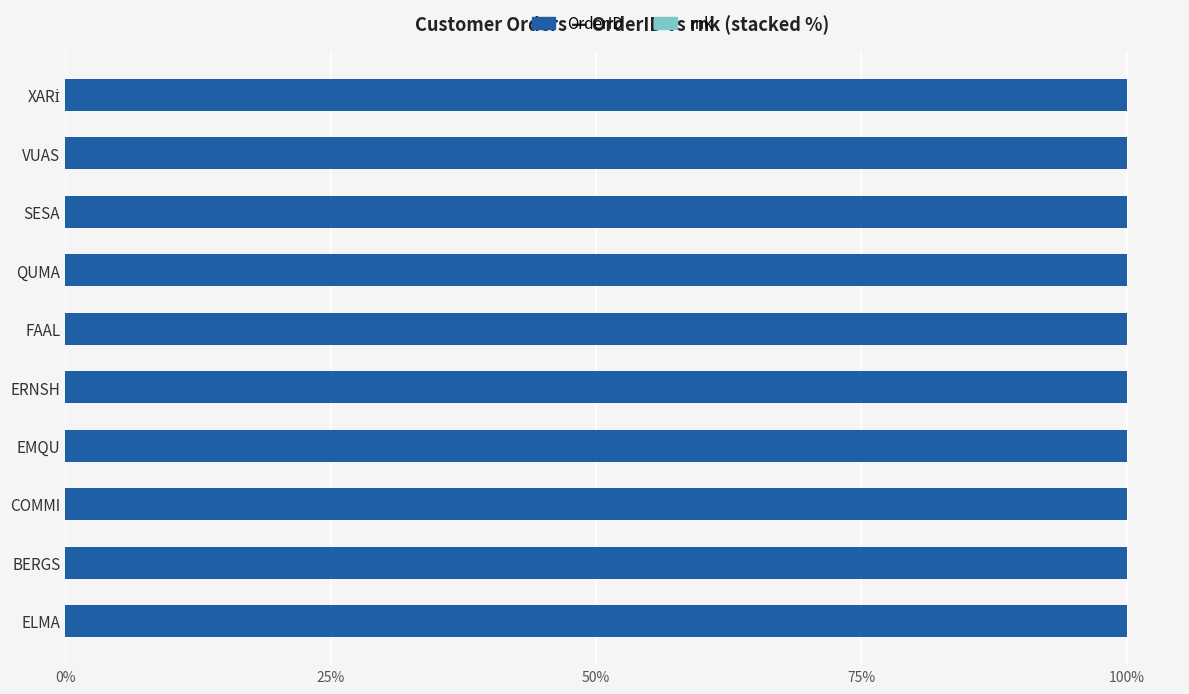

Is it true that OrderID equals 174.4 at FAAL?

False